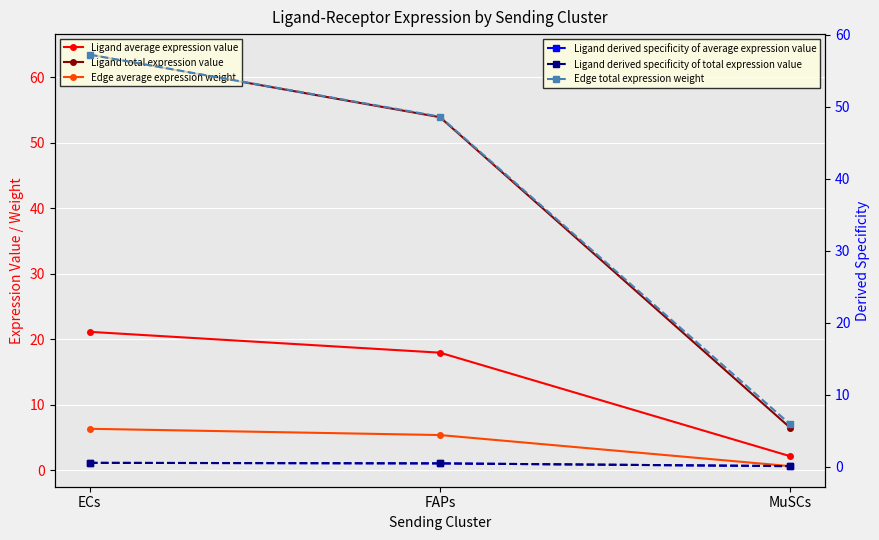

What position from the right is MuSCs?

1